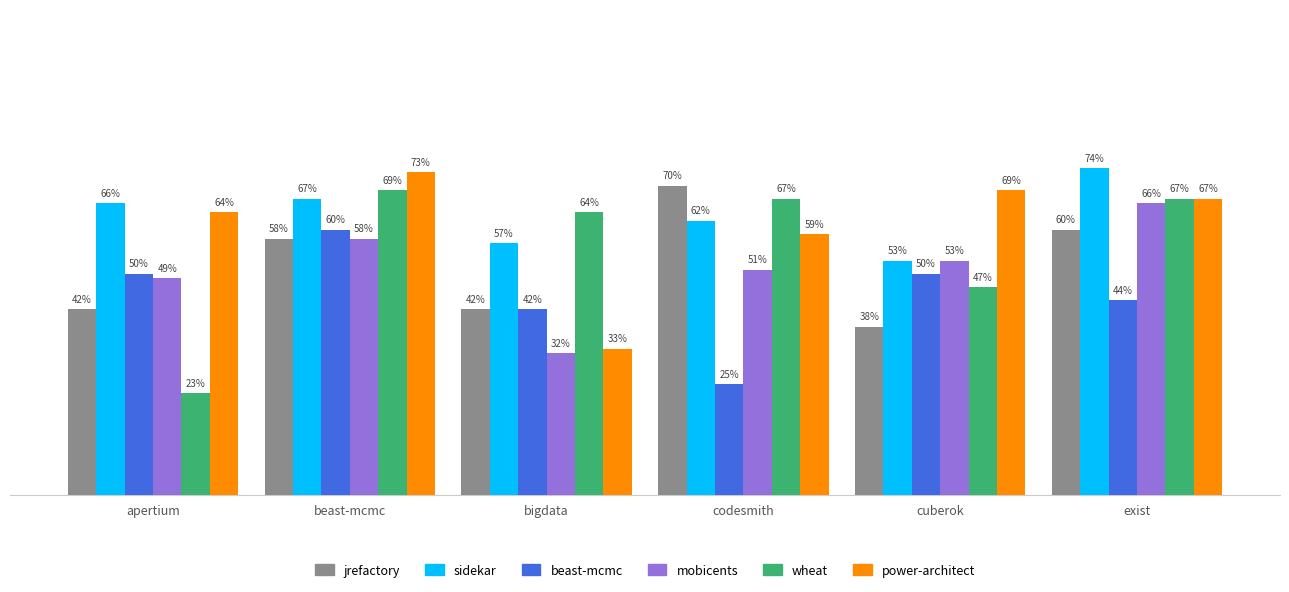

Does the chart contain stacked bars?

No